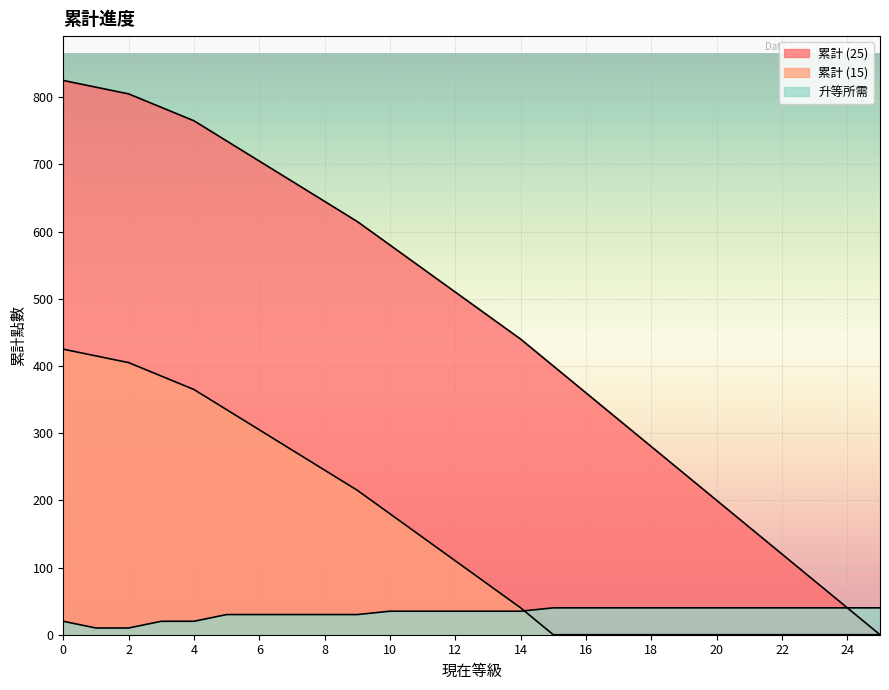

What is the sum of all 累計 (25) values?

12120